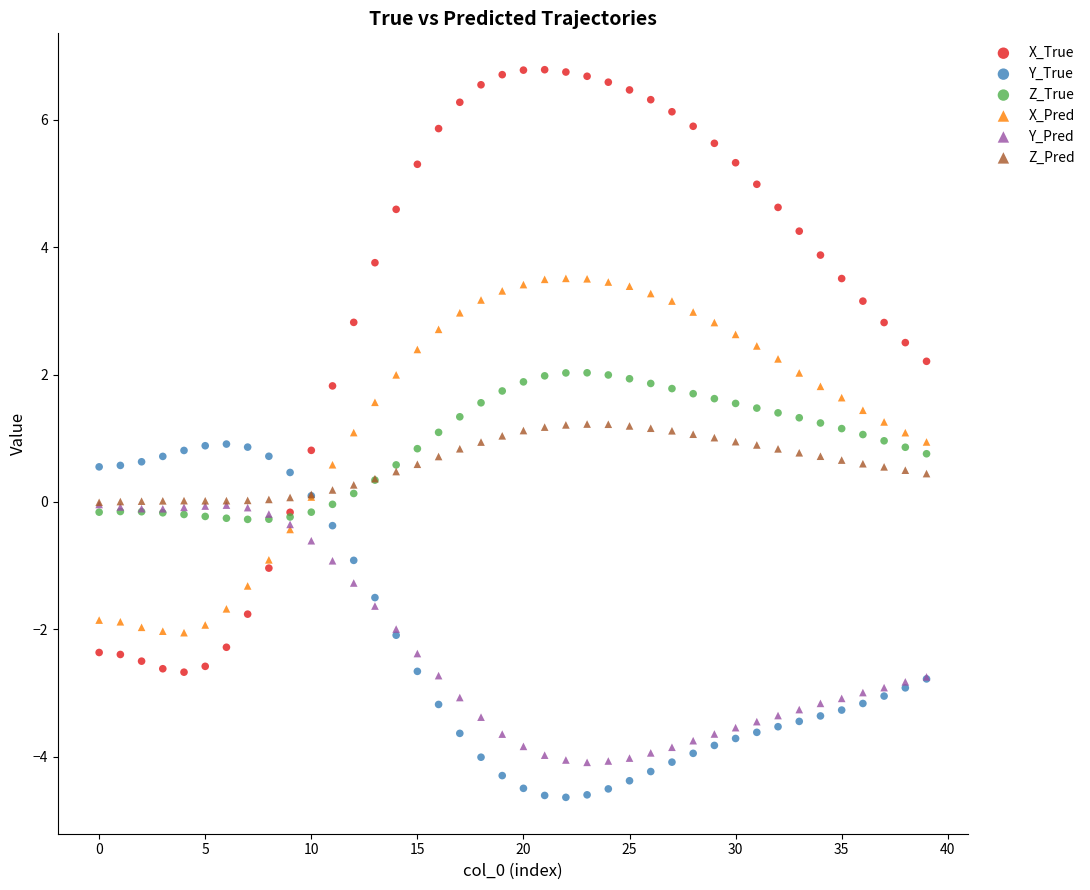

What are all the series names shown in the legend?

X_True, Y_True, Z_True, X_Pred, Y_Pred, Z_Pred